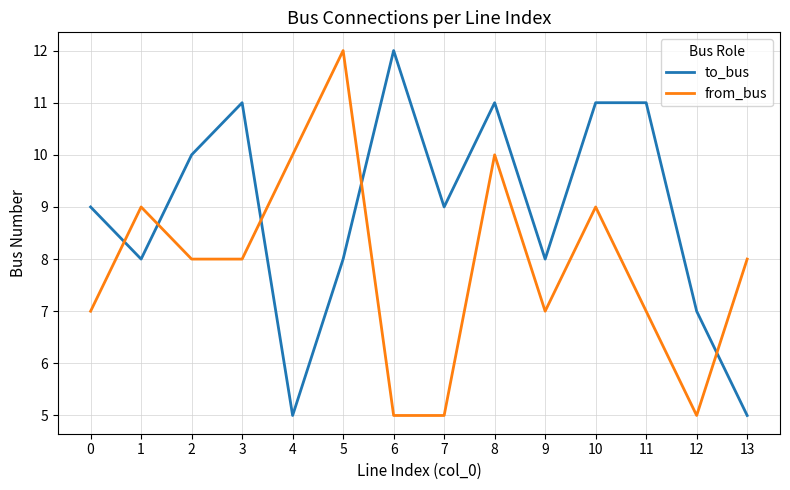

What is the minimum value for from_bus?

5